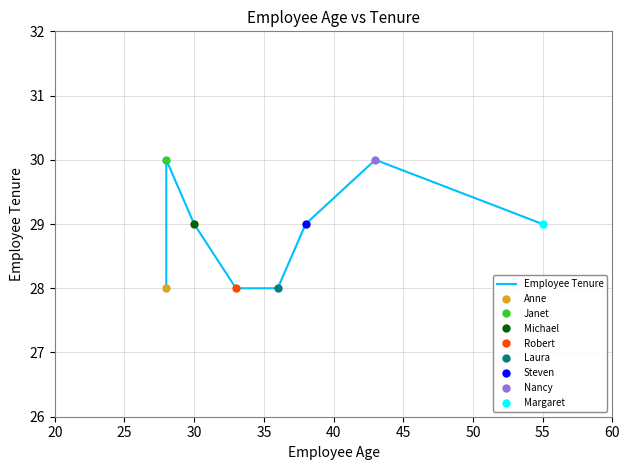

Count the number of values greater than 29.

2